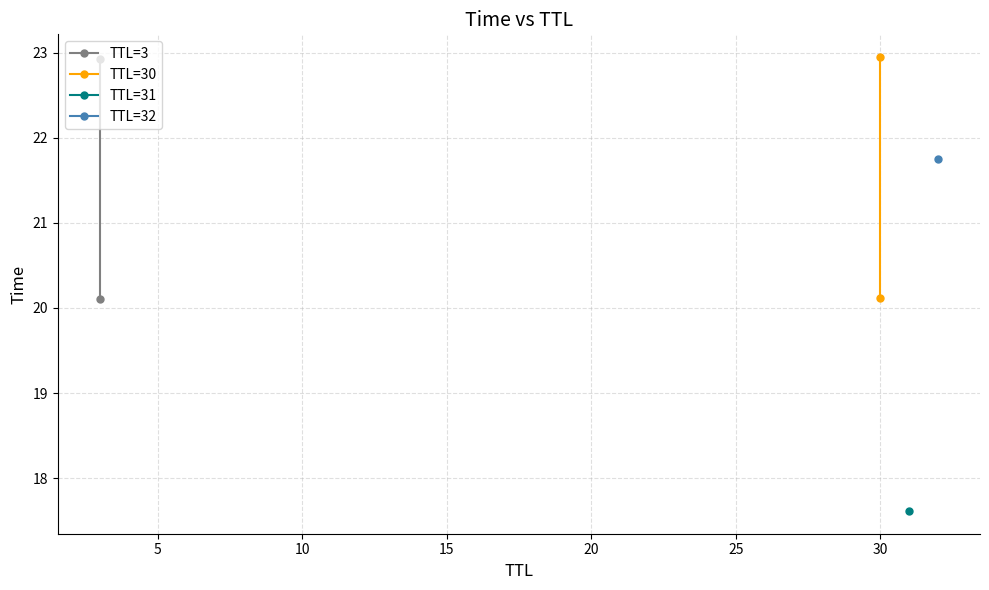

True or false: TTL=30 has a value of 20.1 at 30.

True